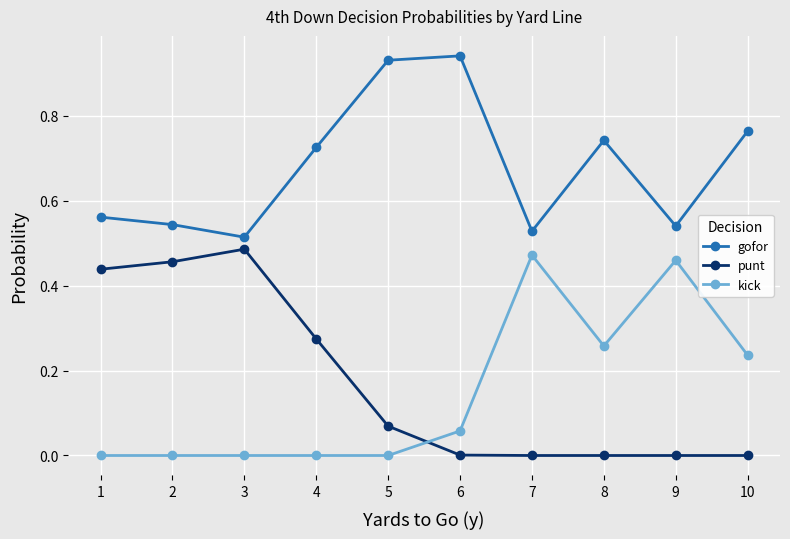

At which category does punt reach its first local peak?

3